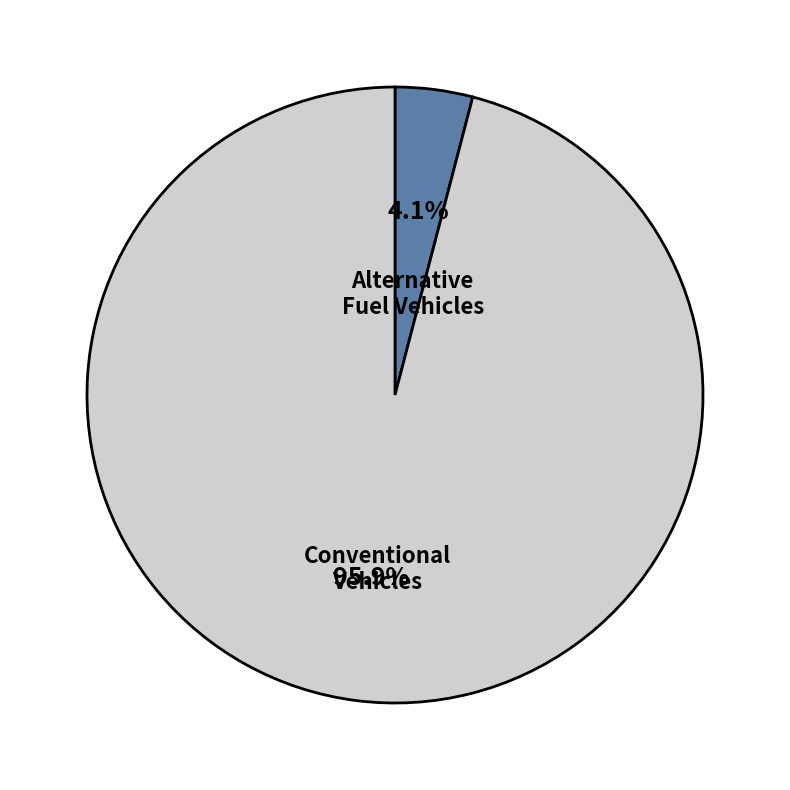

Between Alternative Fuel Vehicles and Conventional Vehicles, which is larger?

Conventional Vehicles